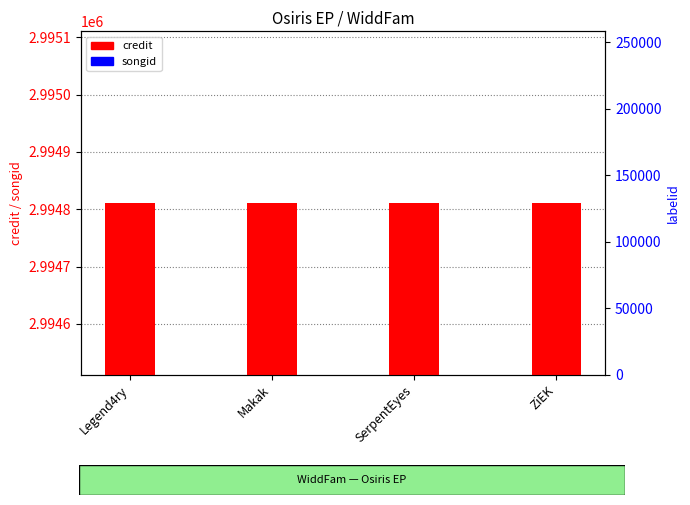

Which series has the largest Y range (max minus min)?

credit